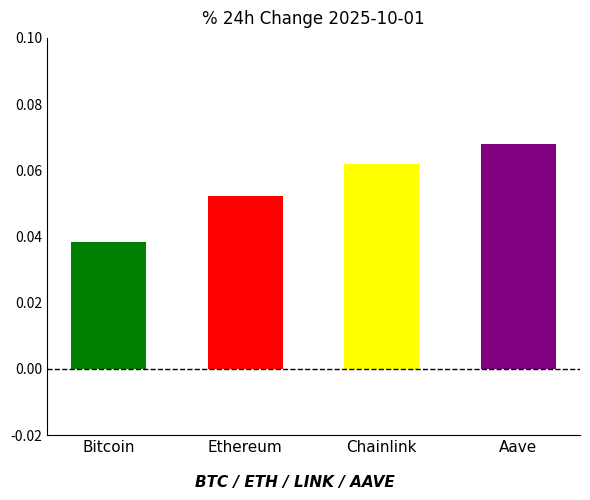

What is the label of the 2nd bar from the right?

Chainlink